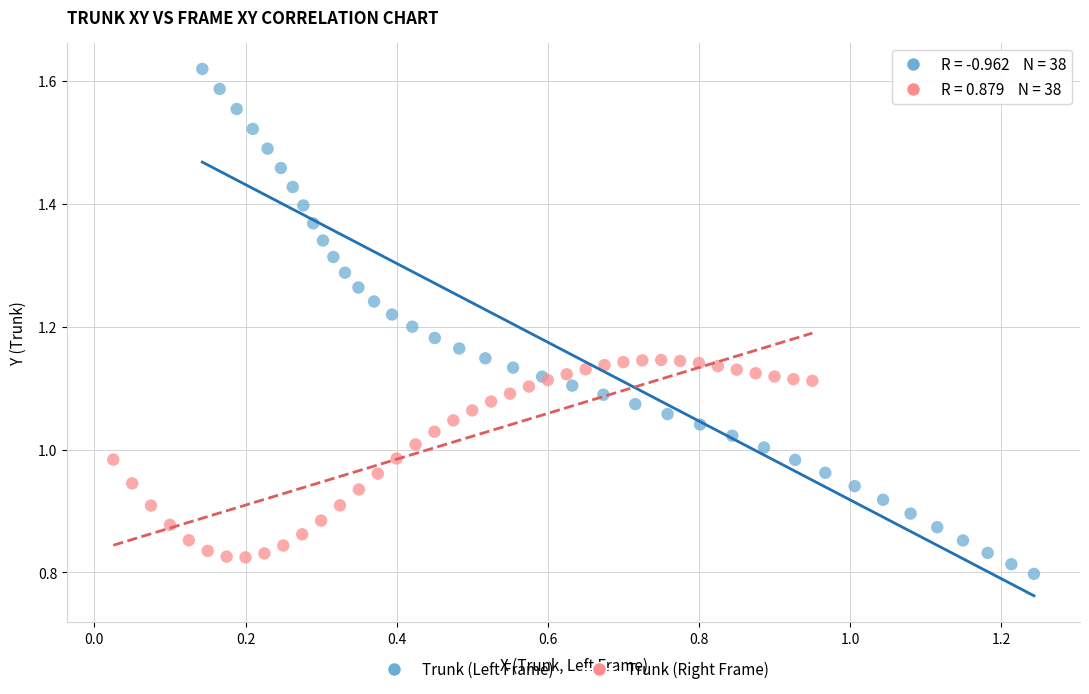

Which series reaches the minimum Y coordinate?

Trunk (Left Frame)